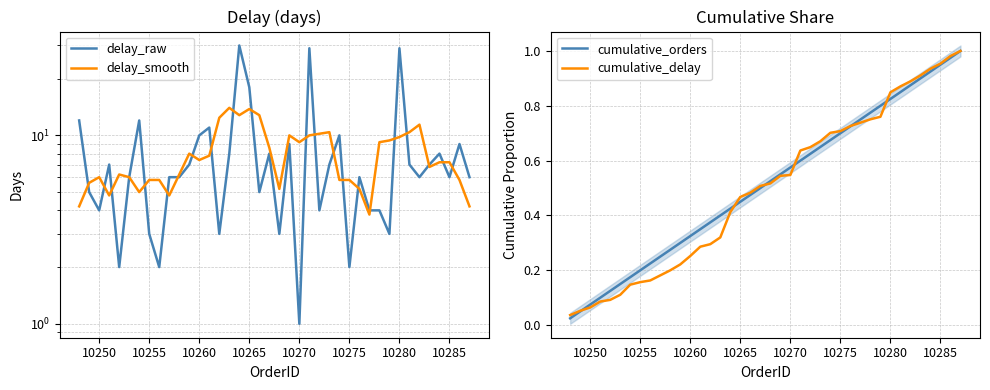

In delay_smooth, how many points are lower than both neighbors (excluding endpoints)?

9